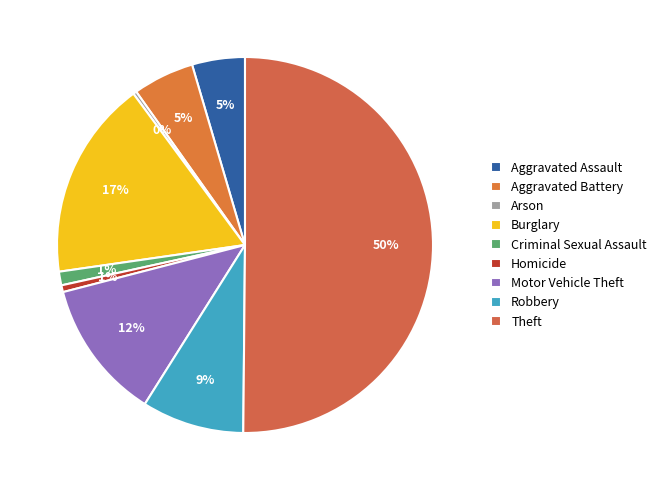

The Criminal Sexual Assault slice represents 14% of the pie. True or false?

False